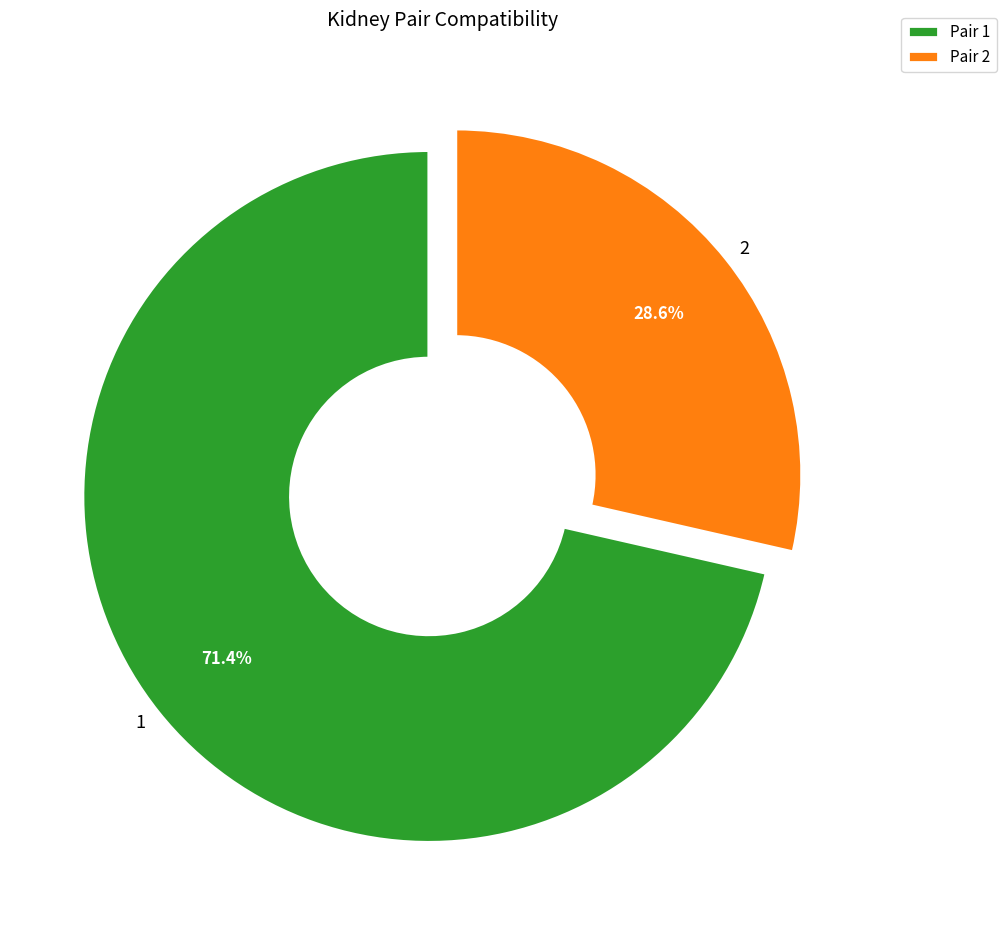

Is there any slice that represents more than half of the pie?

Yes